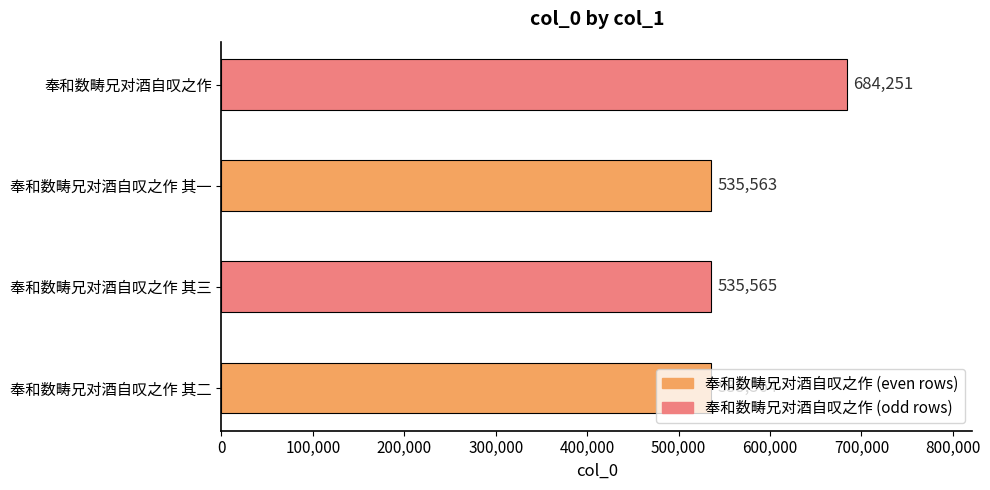

What is the smallest value displayed?

535563